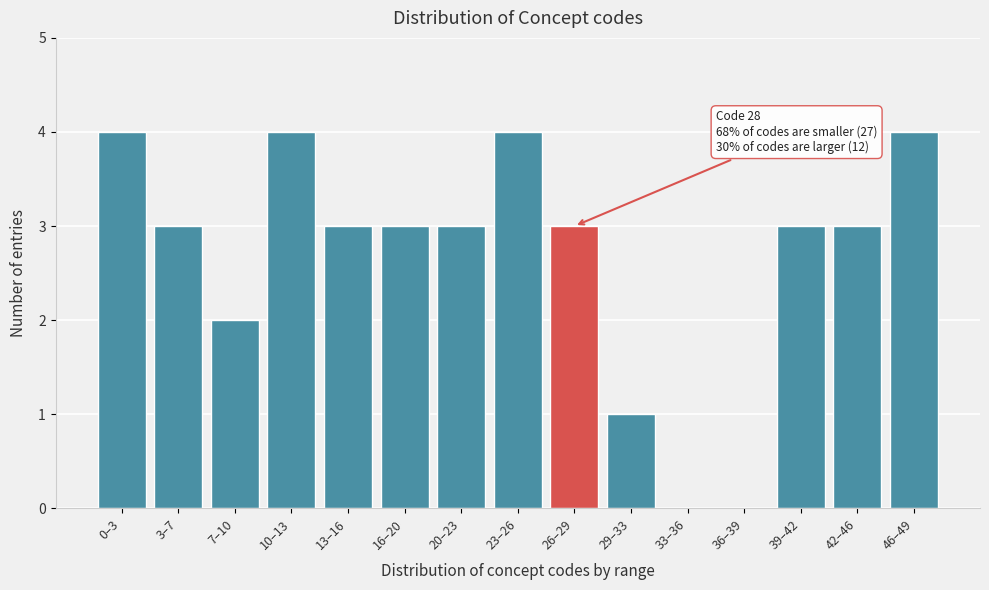

Reading left to right, transcribe all the data shown in this chart.

0–3=4	3–7=3	7–10=2	10–13=4	13–16=3	16–20=3	20–23=3	23–26=4	26–29=3	29–33=1	33–36=0	36–39=0	39–42=3	42–46=3	46–49=4